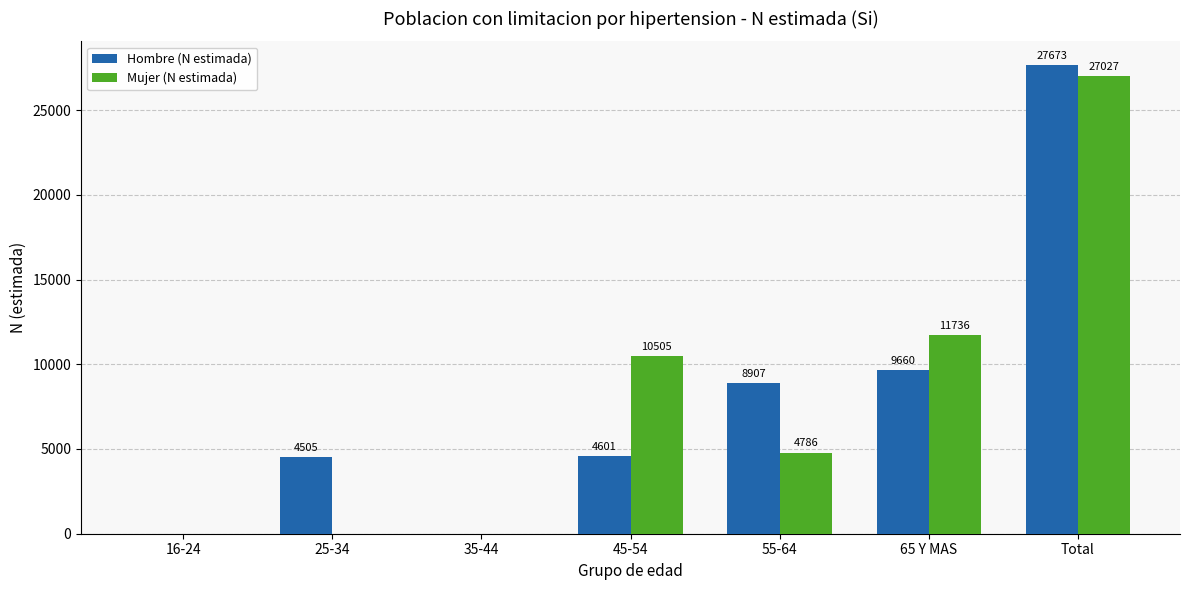

At which category does the chart reach its peak across all series?

Total